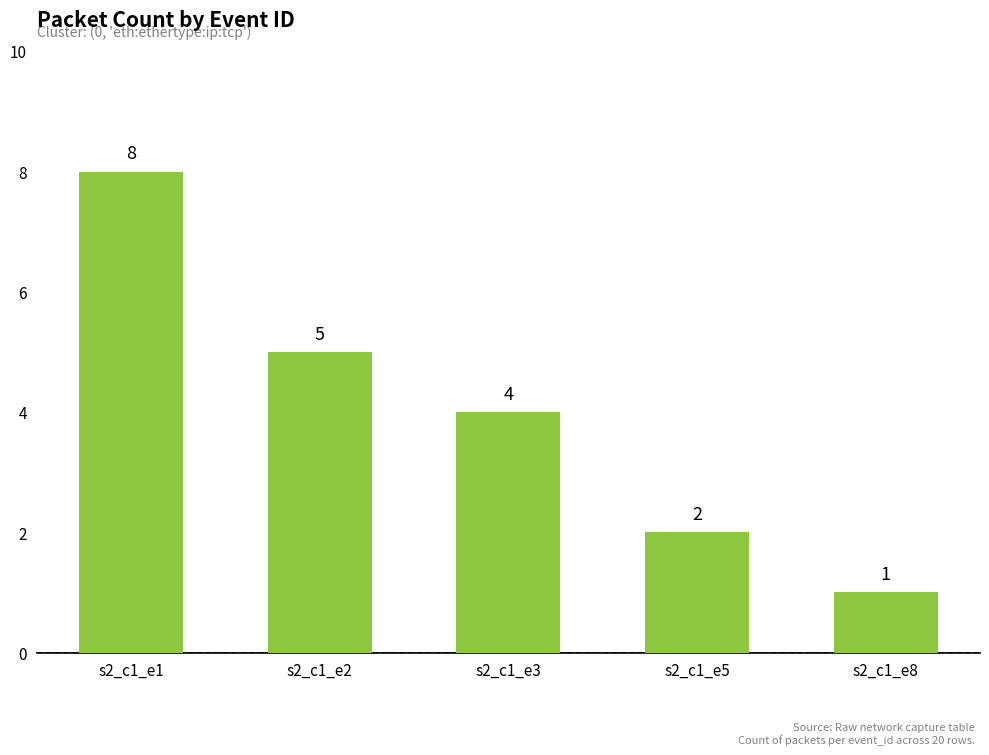

Reading left to right, transcribe all the data shown in this chart.

s2_c1_e1=8	s2_c1_e2=5	s2_c1_e3=4	s2_c1_e5=2	s2_c1_e8=1